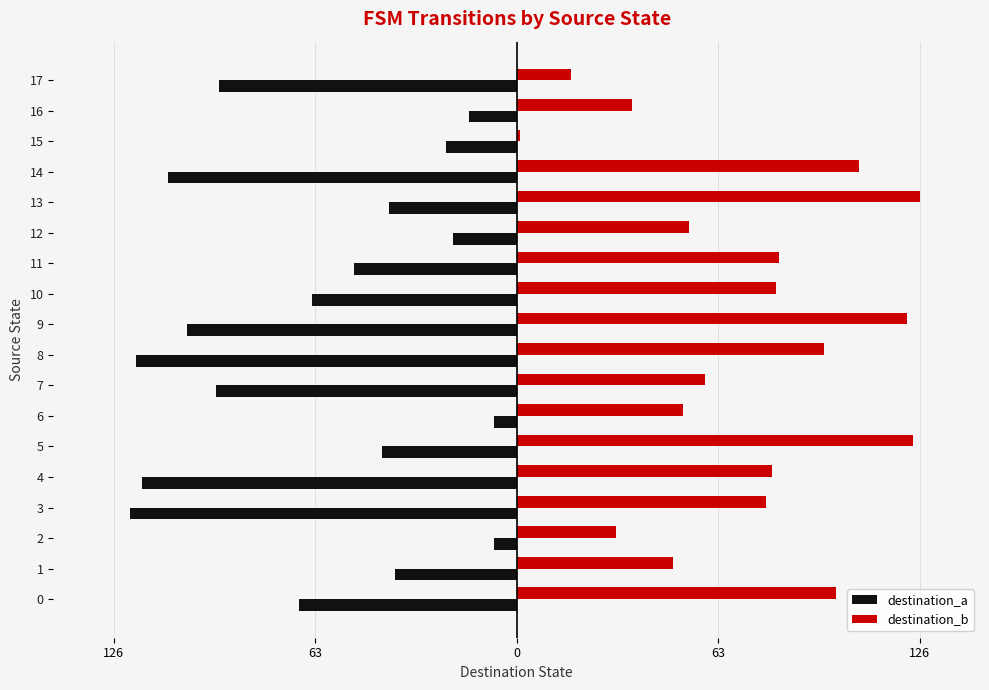

At which label is destination_b closest to 63?

7